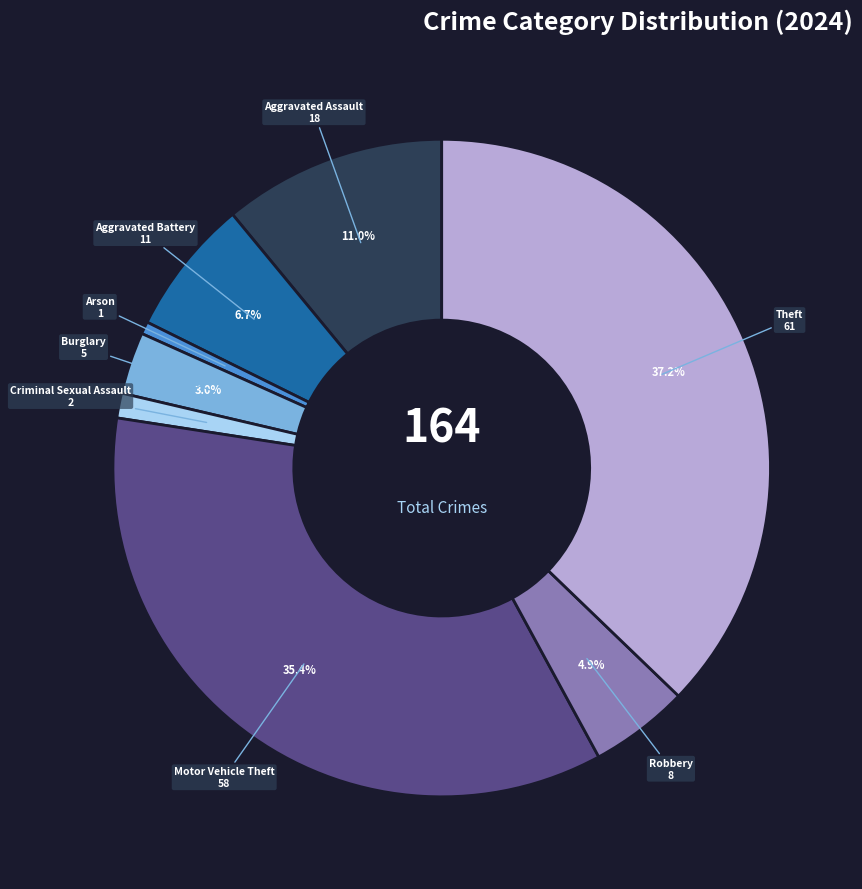

Is it true that Burglary is 18% of the pie?

False